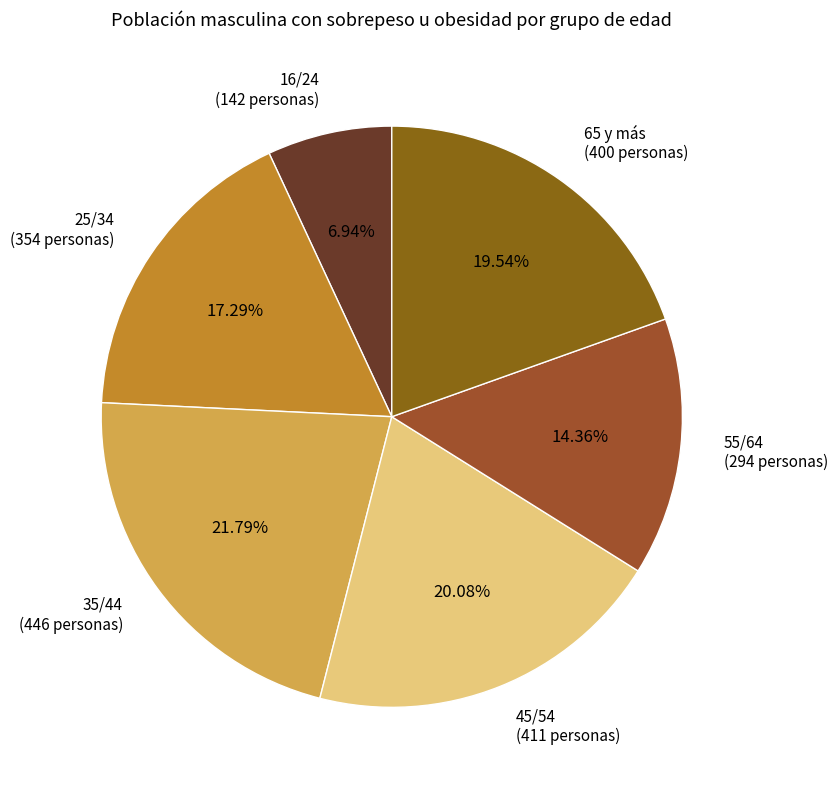

How many segments does this pie chart have?

6